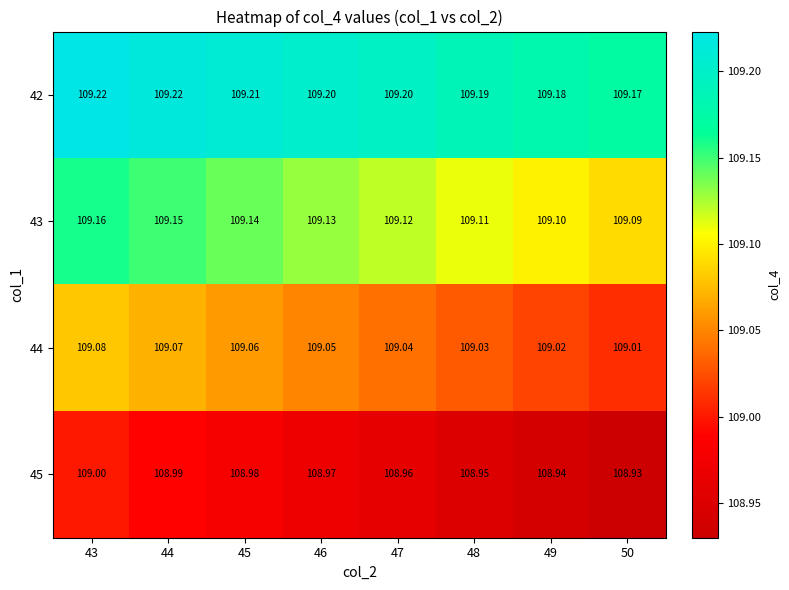

Reading left to right, extract all data points from this chart.

42: 43=109.2	44=109.2	45=109.2	46=109.2	47=109.2	48=109.2	49=109.2	50=109.2
43: 43=109.2	44=109.2	45=109.1	46=109.1	47=109.1	48=109.1	49=109.1	50=109.1
44: 43=109.1	44=109.1	45=109.1	46=109.0	47=109.0	48=109.0	49=109.0	50=109.0
45: 43=109.0	44=109.0	45=109.0	46=109.0	47=109.0	48=109.0	49=108.9	50=108.9